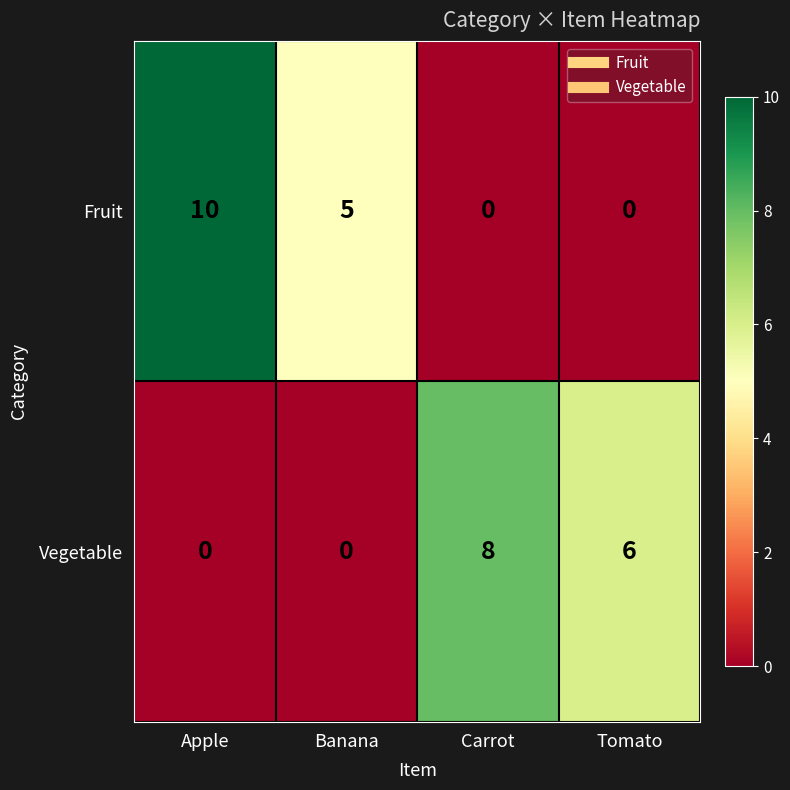

What is the difference between the highest and lowest values at Banana?

5